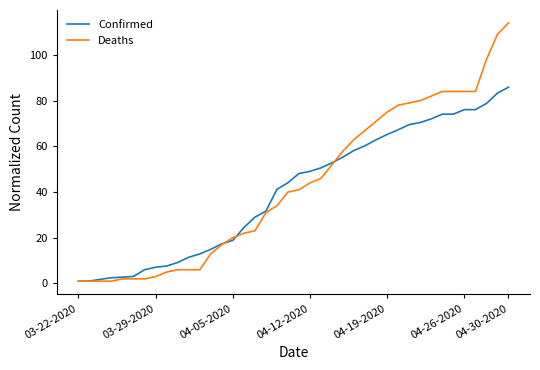

True or false: Deaths and Confirmed intersect in this chart.

True